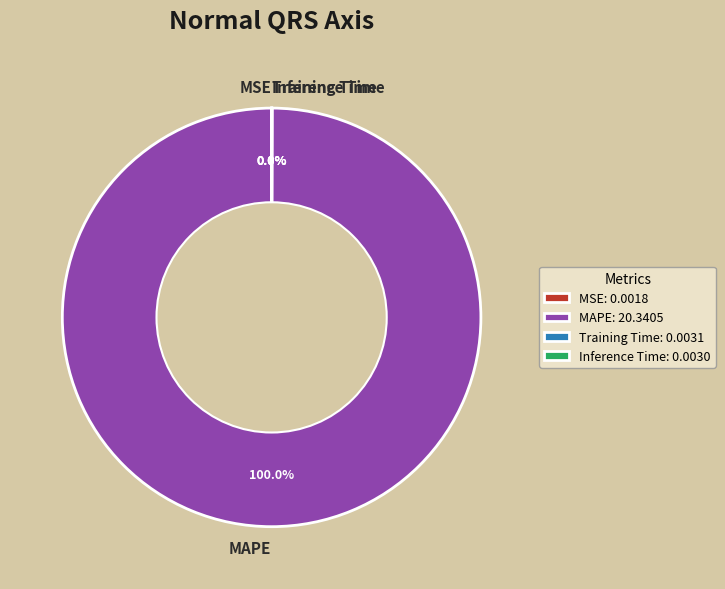

Does MAPE represent more than half of the total?

Yes